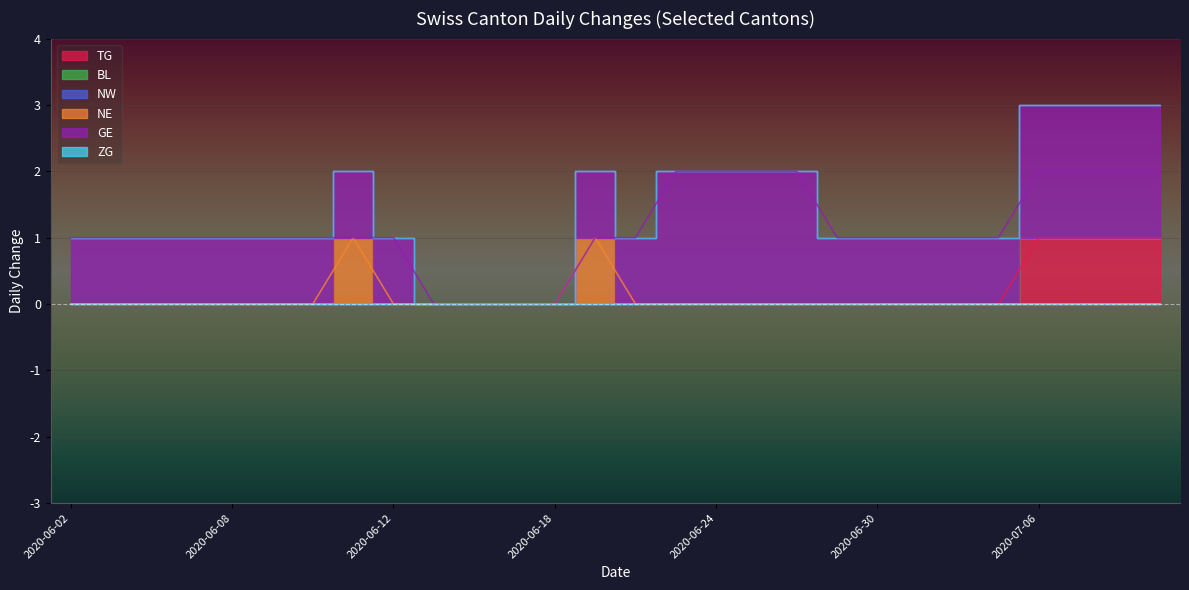

Which series has the largest range (max minus min)?

GE